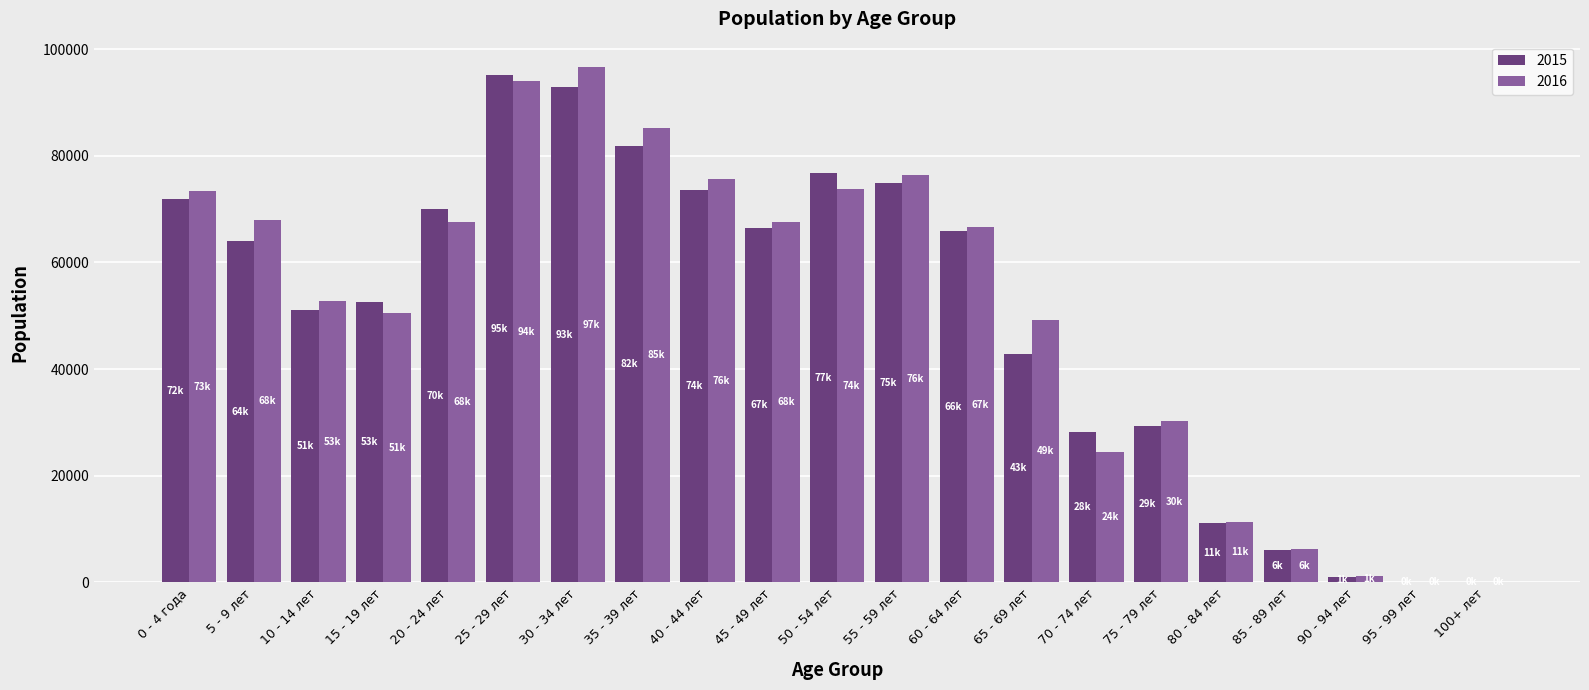

The value of 2016 at 35 - 39 лет is 85126.0. True or false?

True